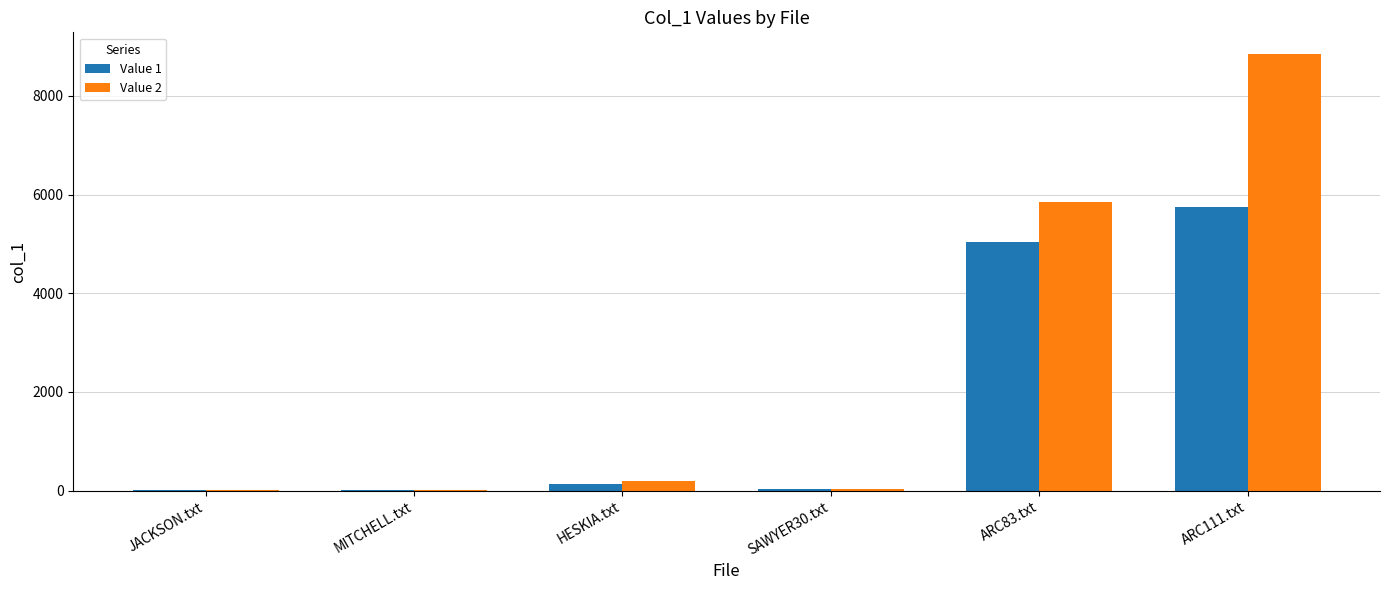

The value of Value 1 at ARC83.txt is 5048. True or false?

True